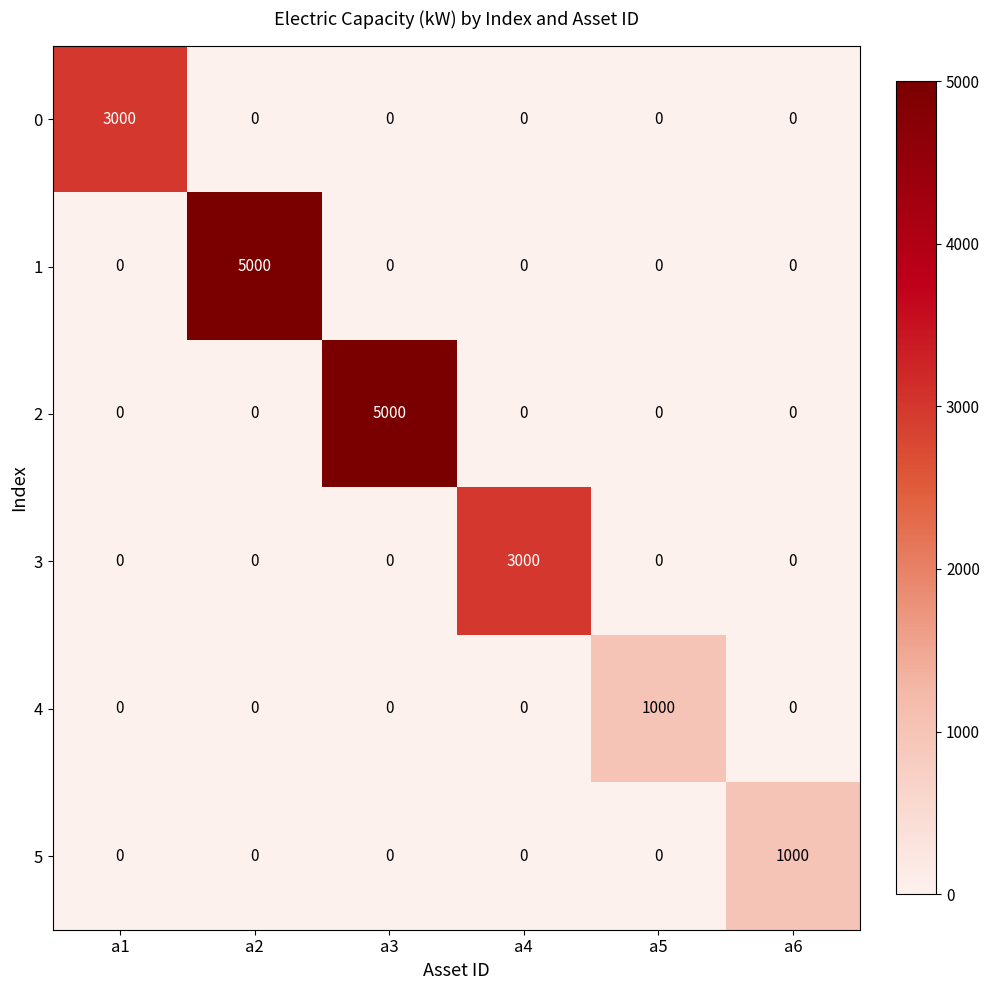

Which category has the highest value in the 4 series?

a5